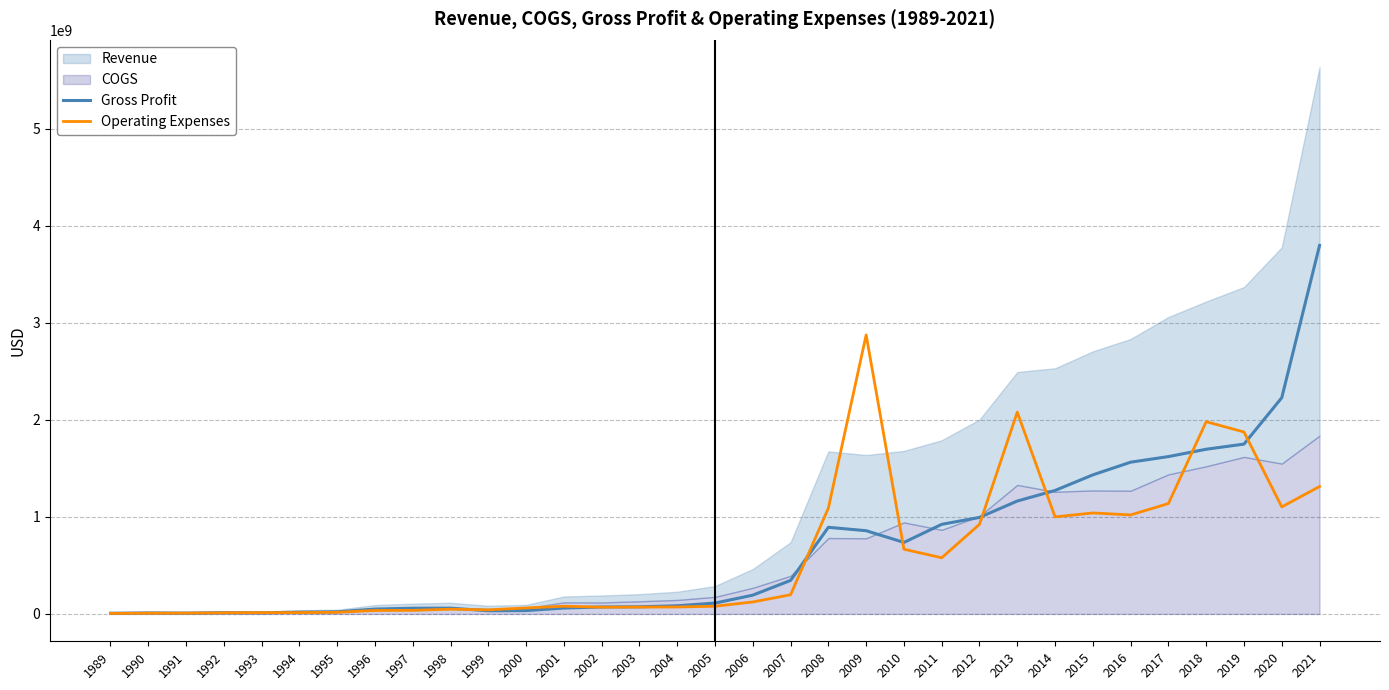

What is the difference between the Operating Expenses values at 2021 and 2018?

667600000